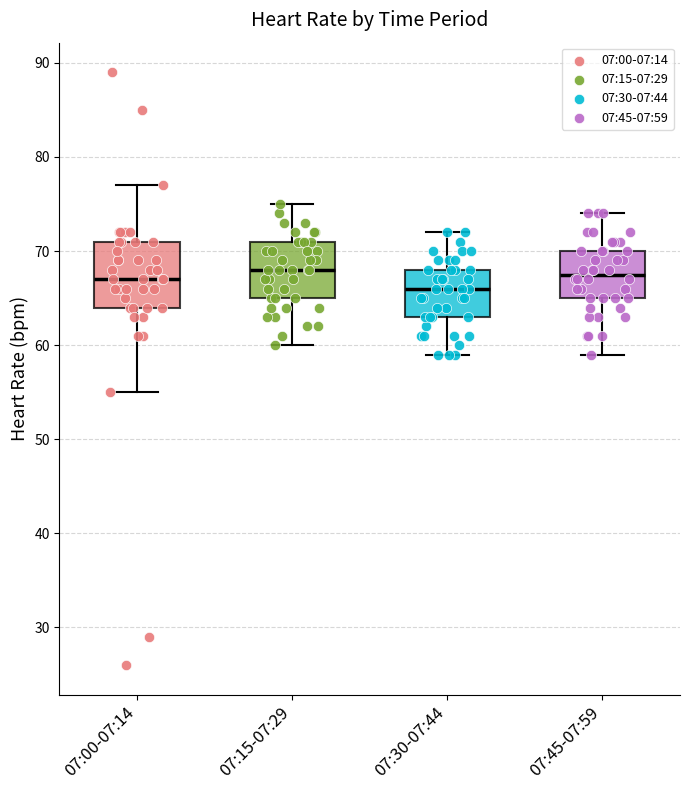

Which box's median line is the lowest?

07:30-07:44